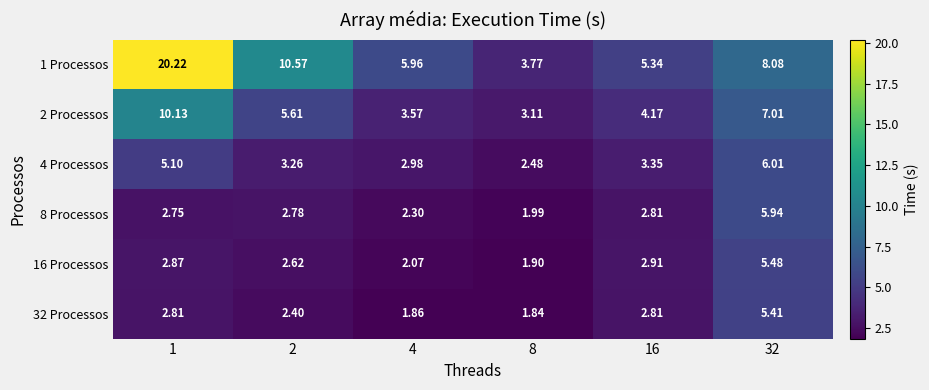

Is the value of 16 Processos at 8 greater than the value of 2 Processos at 4?

No